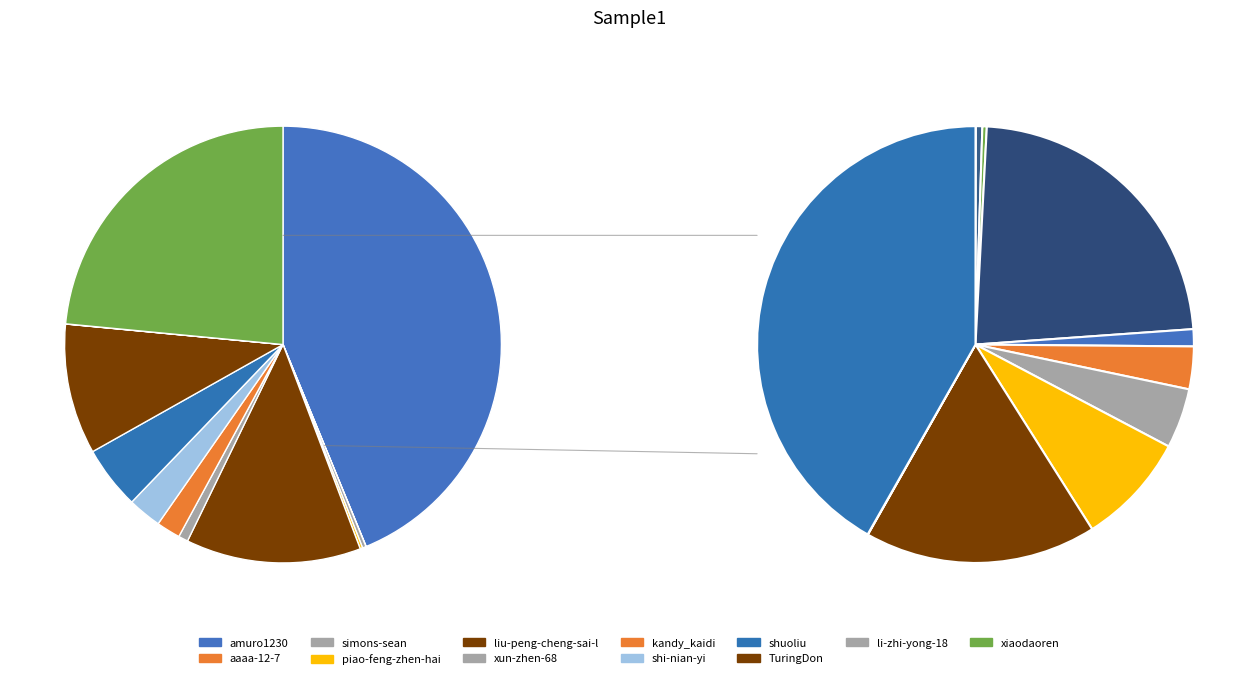

To the nearest percent, what percentage of the pie is xiaodaoren?

23%